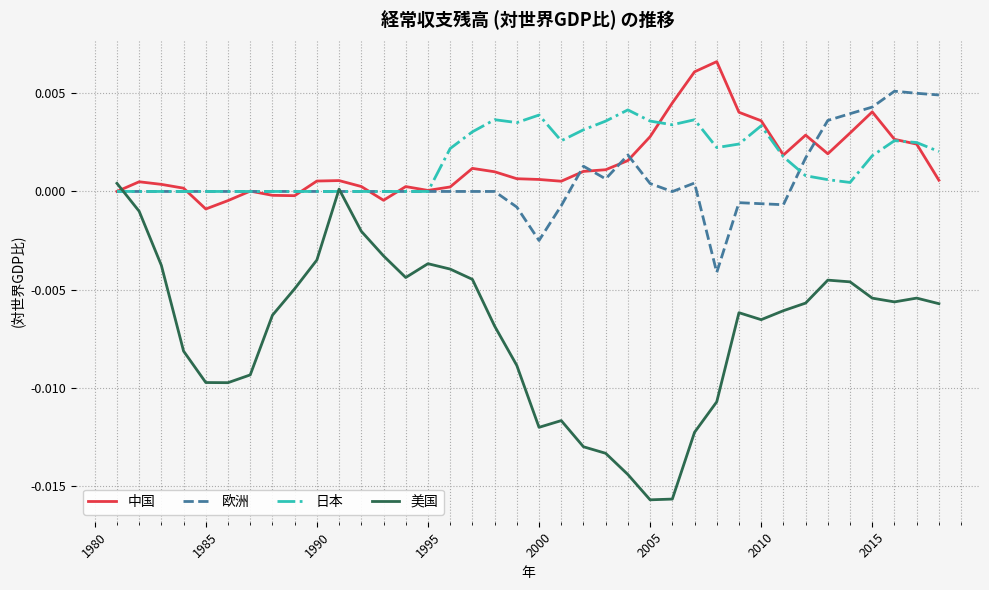

Which series has the largest range (max minus min)?

美国